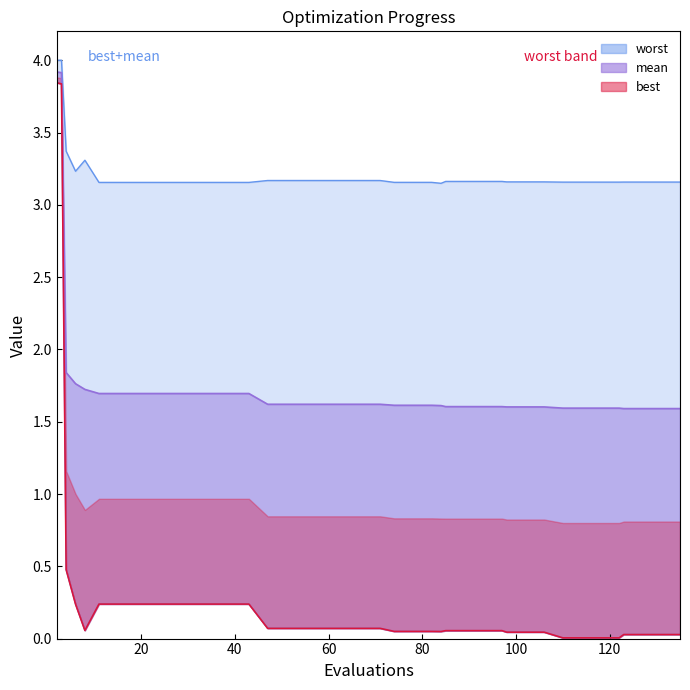

Rank the series by their maximum value, from highest to lowest.

worst, mean, best